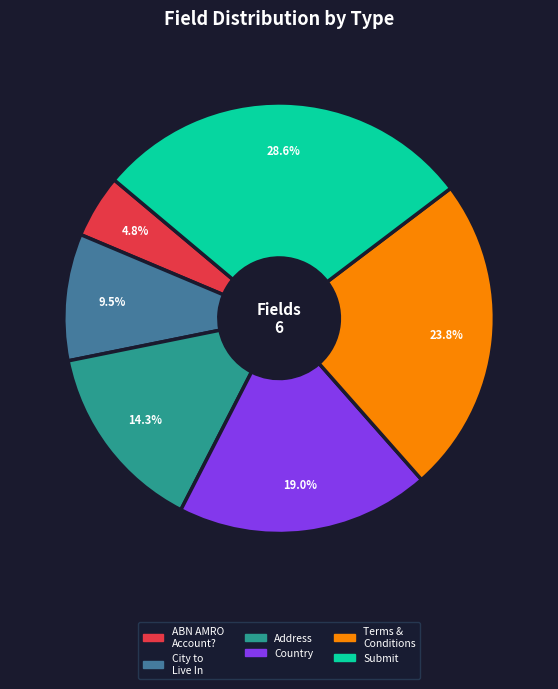

Is there any slice that represents more than half of the pie?

No